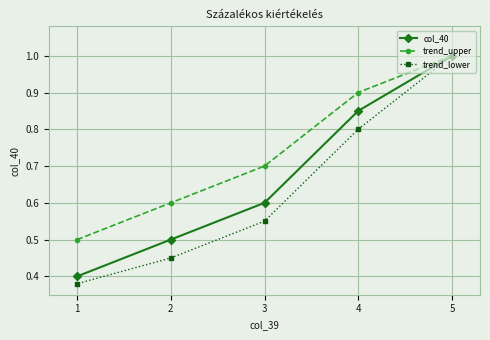

Is this an area chart (filled region under the line)?

No